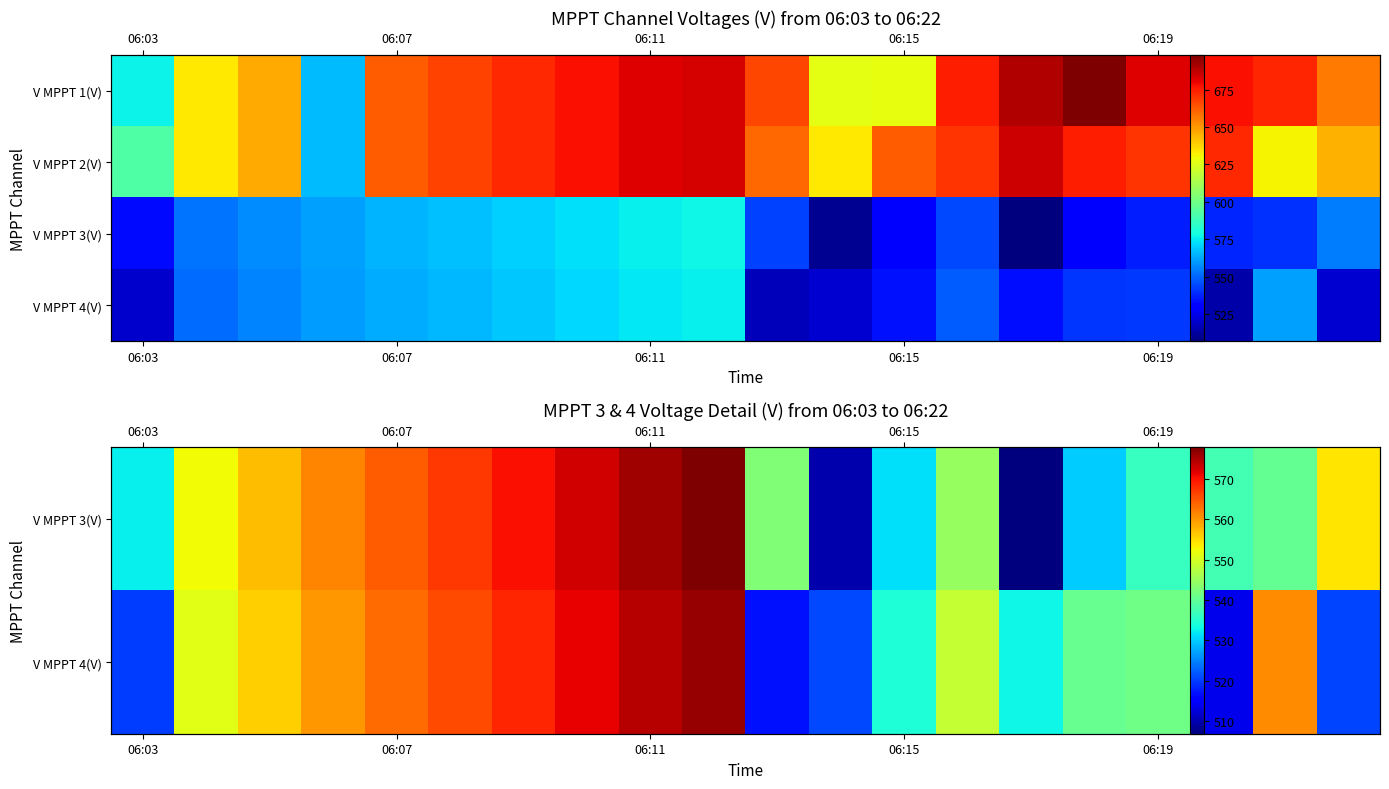

What is the total value across all series at 13?

2186.2